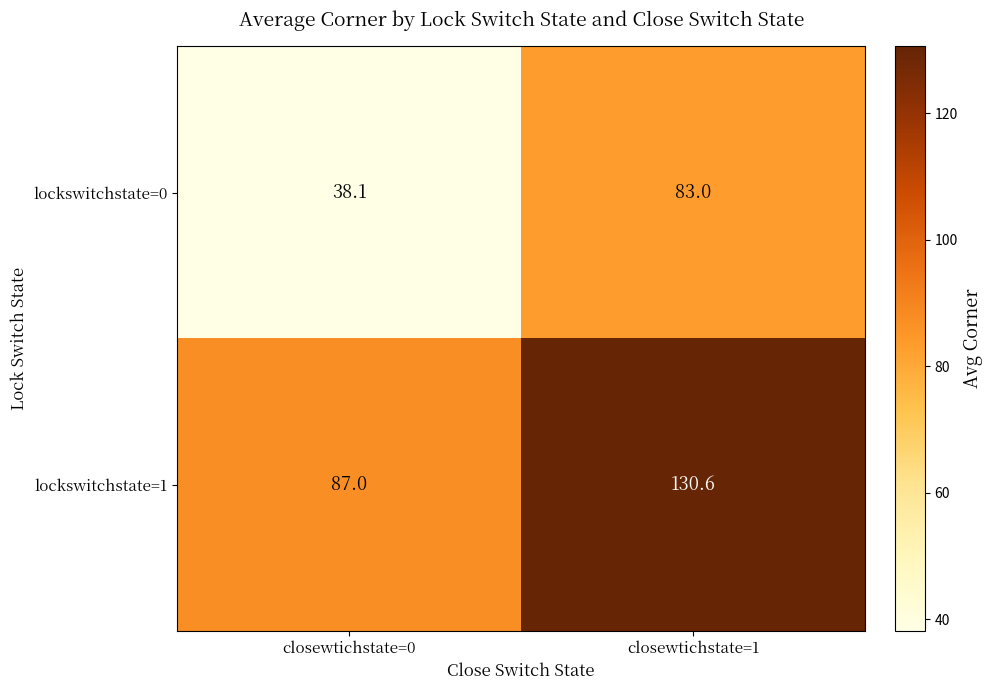

What is the maximum value shown in the chart?

130.6